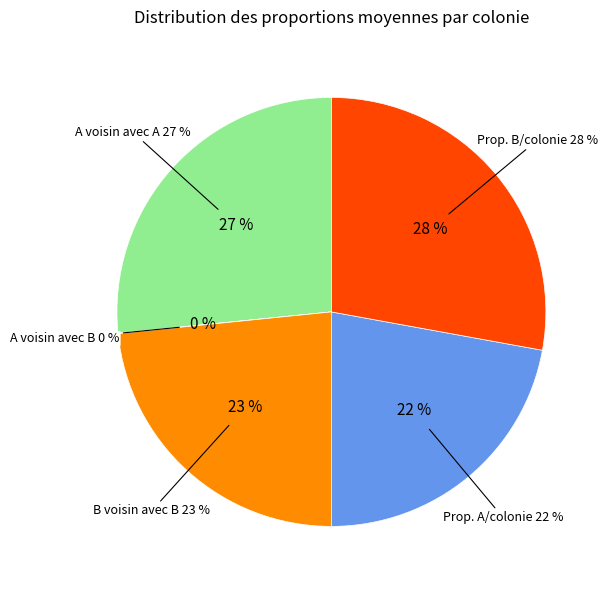

Does any single category account for the majority?

No